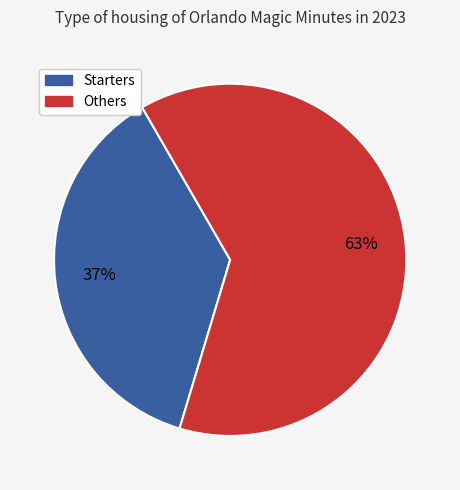

To the nearest percent, what is the difference between the largest and smallest slice percentages?

26%